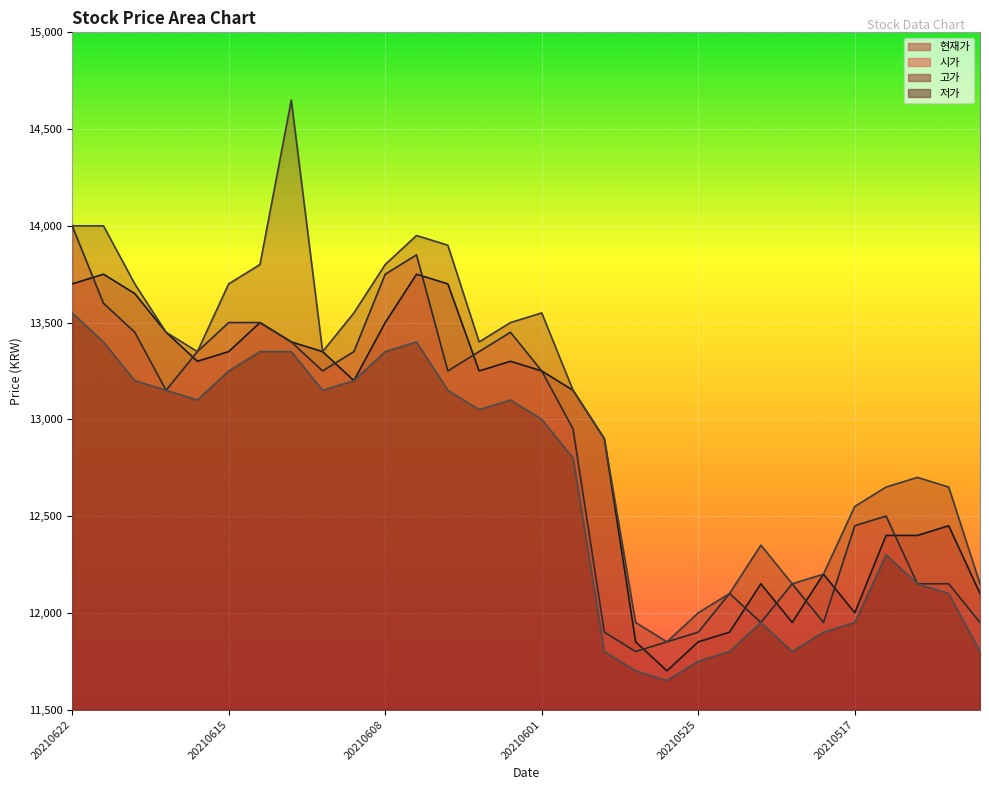

How many lines are shown in the chart?

4